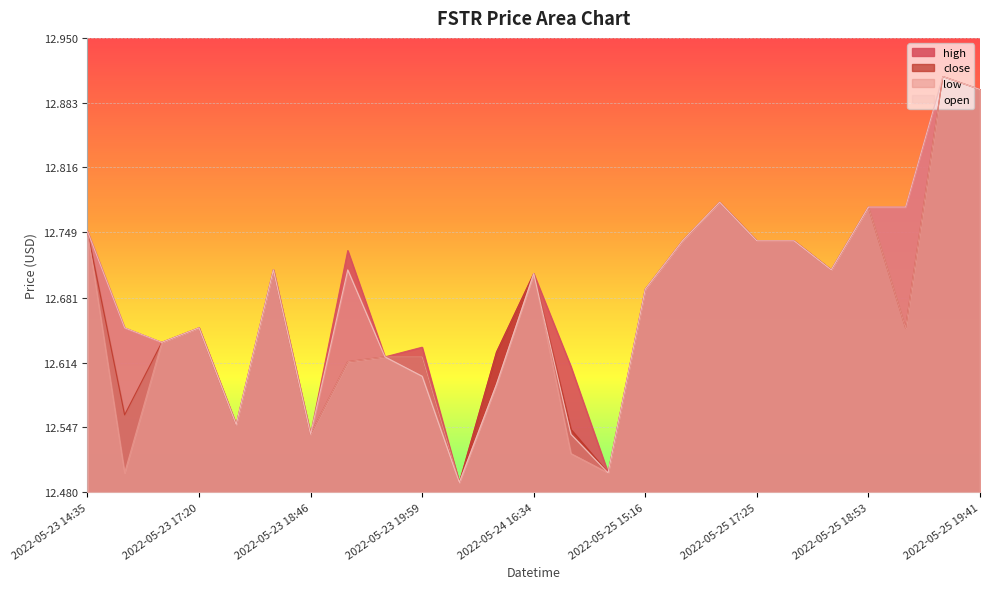

What is the label of the 23rd point from the right?

2022-05-23 16:00